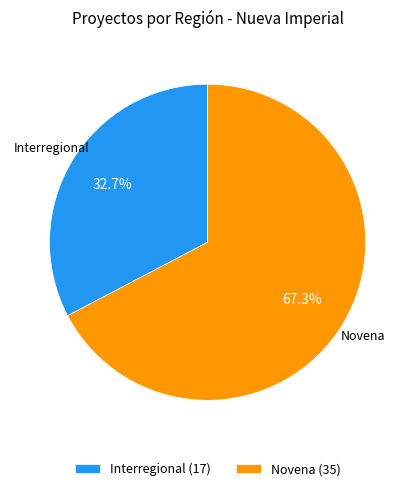

Count the number of slices in the pie.

2